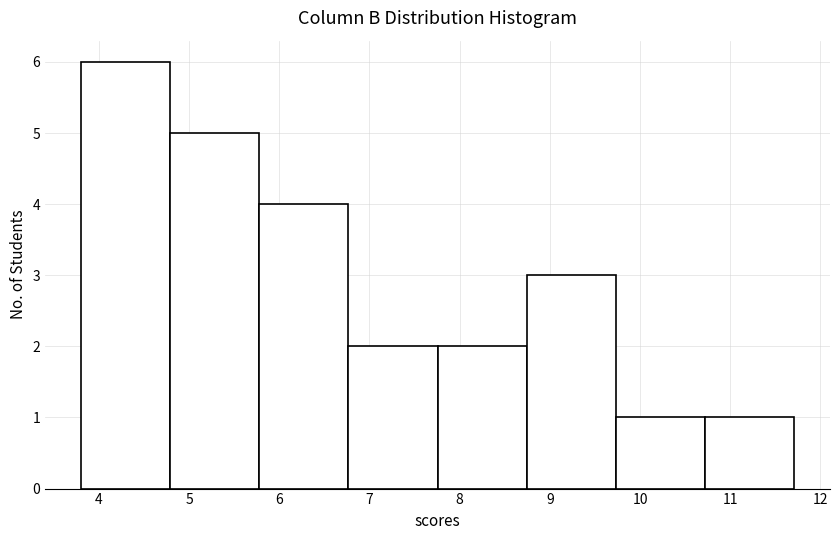

How tall is the bar that spans 9.7 to 10.7 on the x-axis? Neither the bar edges nor the heights are printed on the chart, so give them approximately, as read against the axes.

1